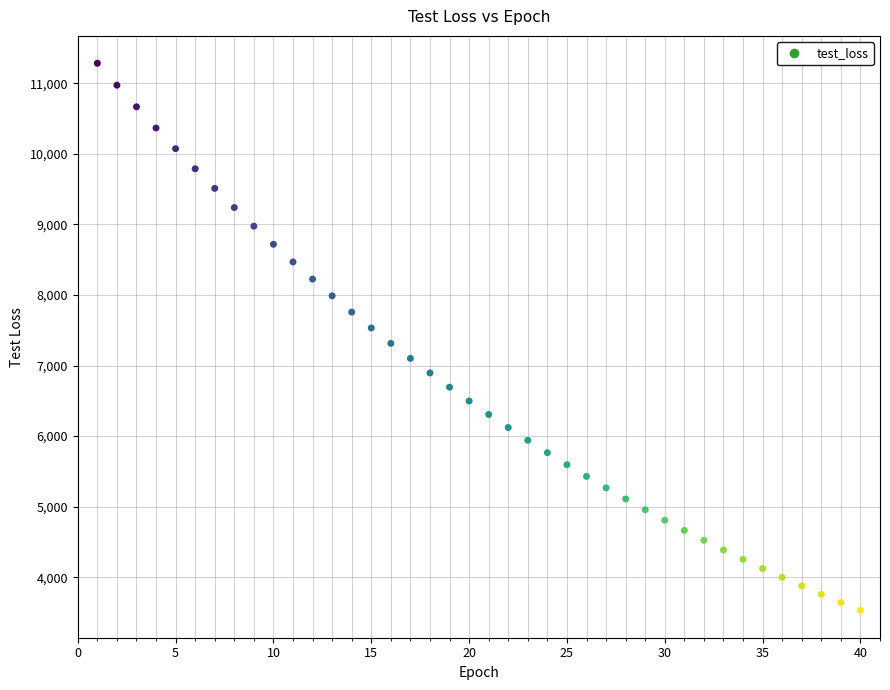

What is the range of X values (max minus min)?

39.0